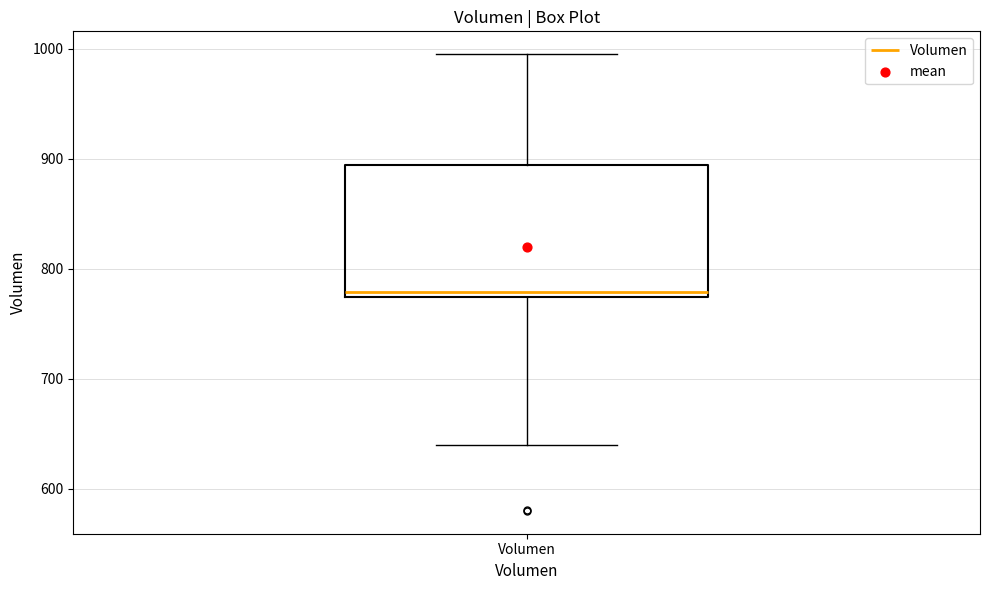

Where is the upper edge of the box for Volumen on the y-axis? The values are not printed on the chart, so give them approximately, as read against the axis.

890